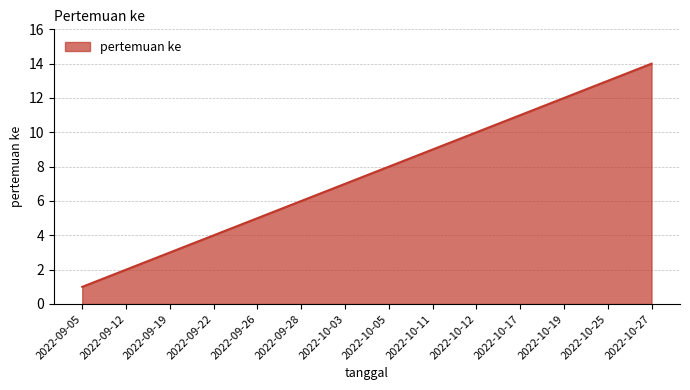

What is the greatest value displayed?

14